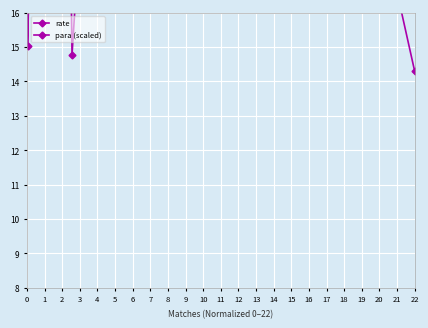

What is the highest value of the rate series?

55.8